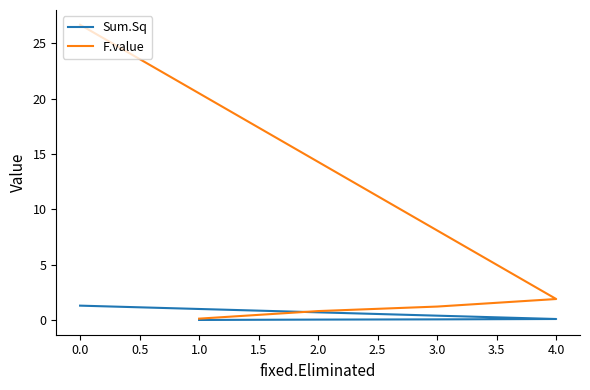

Between 3.0 and 4.0, which series saw the biggest shift?

F.value